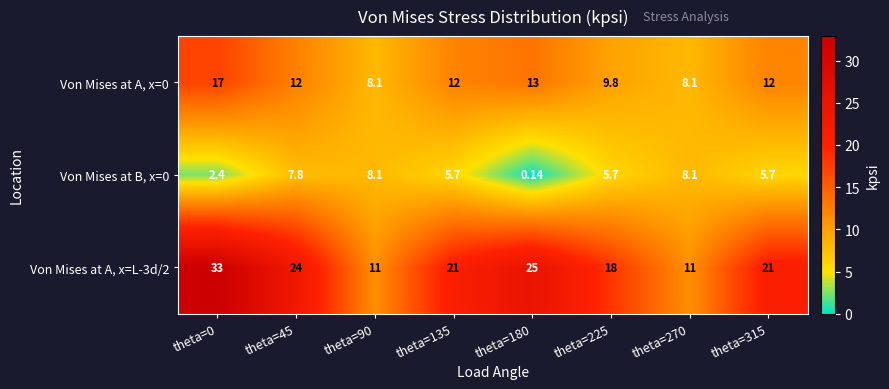

Is the value of Von Mises at A, x=L-3d/2 at theta=45 greater than the value of Von Mises at B, x=0 at theta=0?

Yes